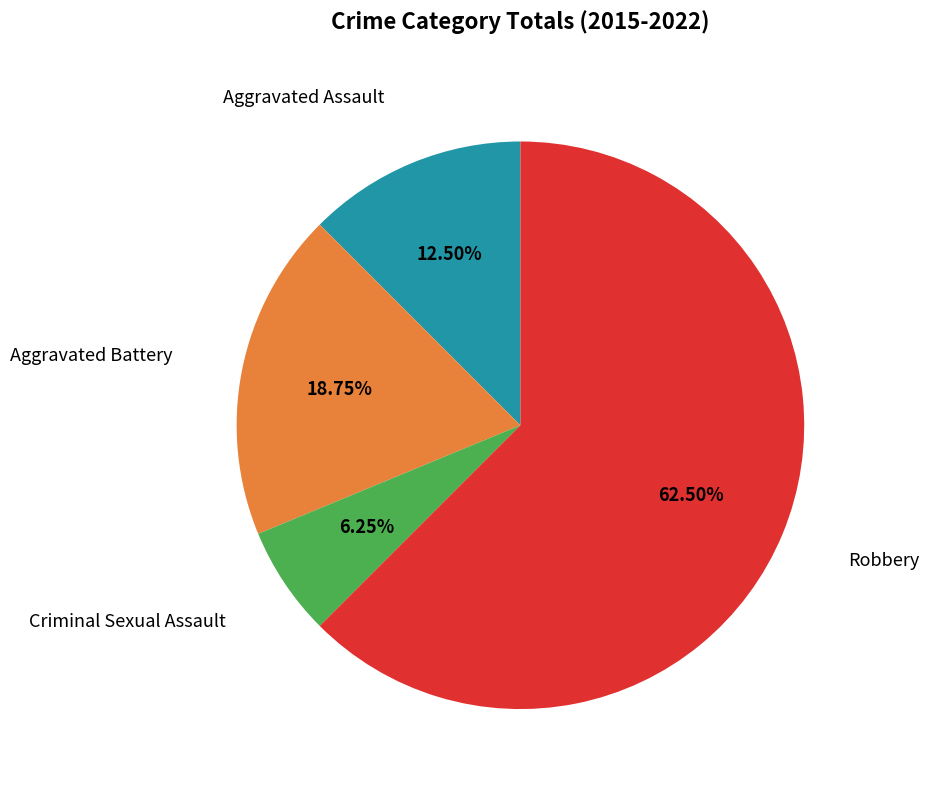

To the nearest percent, what is the average slice percentage?

25%